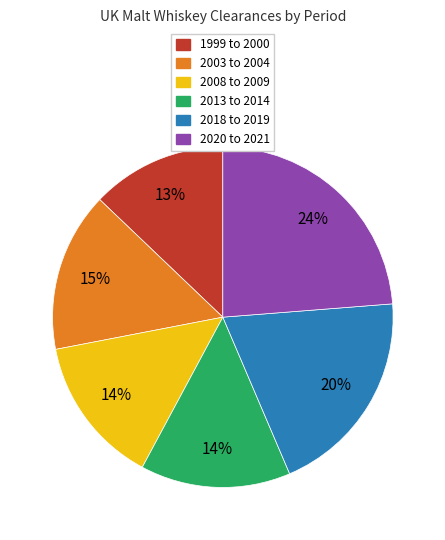

To the nearest percent, what is the difference between the 1999 to 2000 and 2013 to 2014 slice percentages?

1%